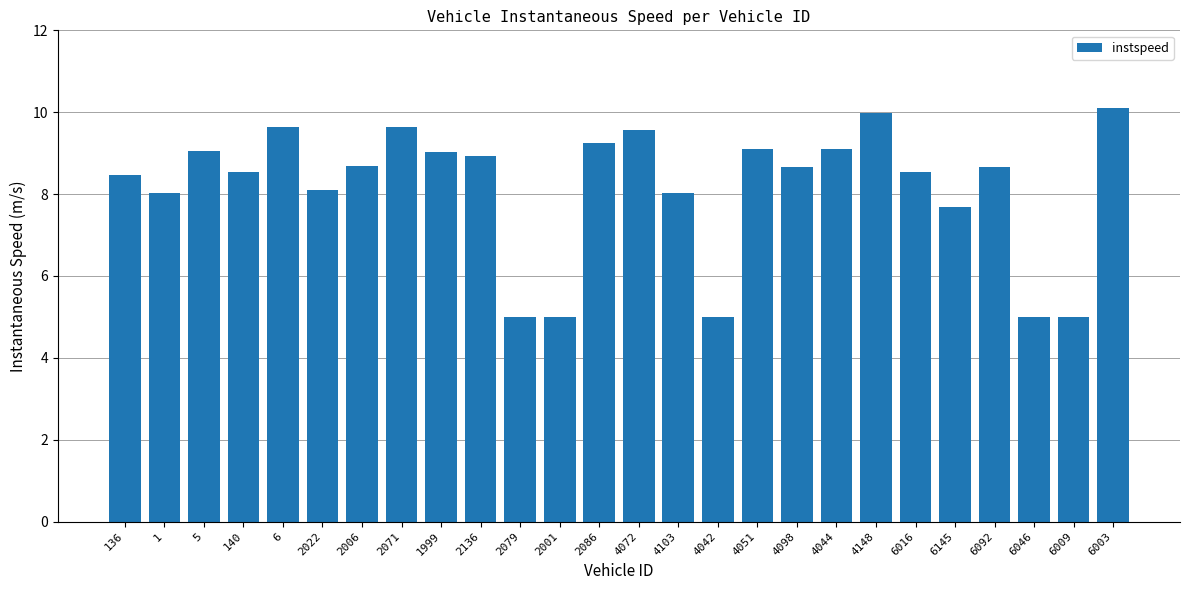

What is the change in value from 4103 to 4051?

+1.1